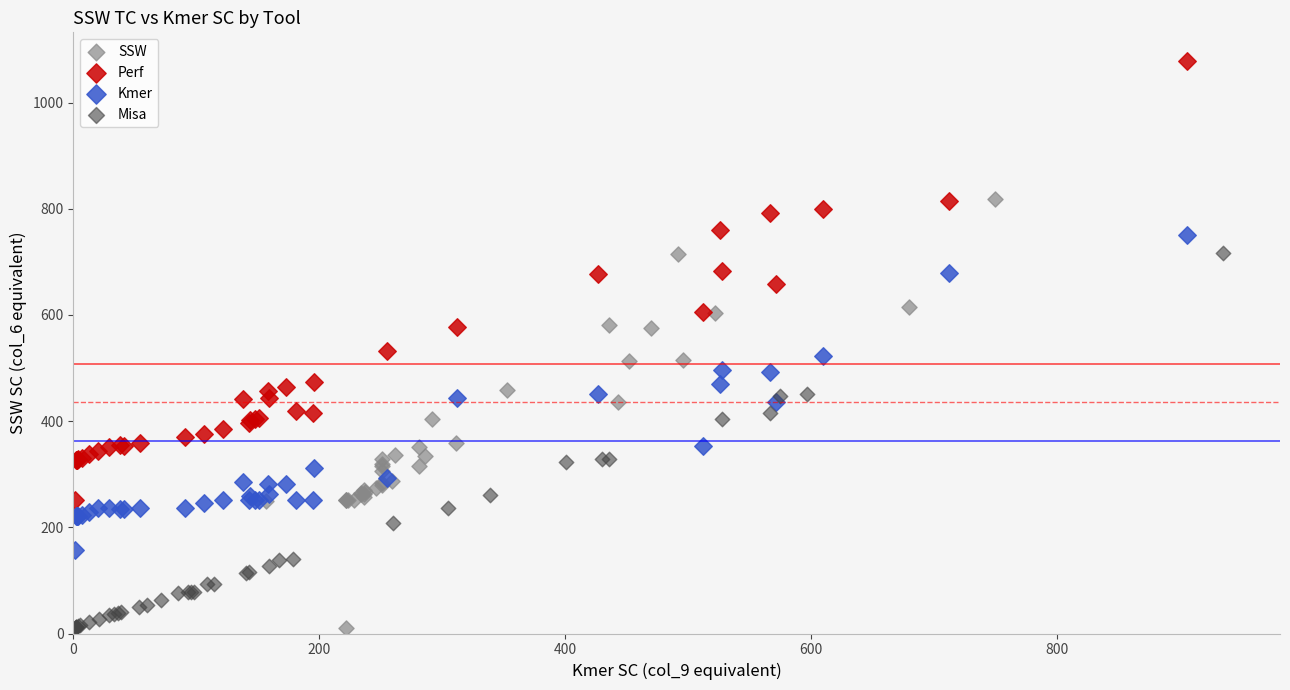

Which series contains the highest Y value?

Perf